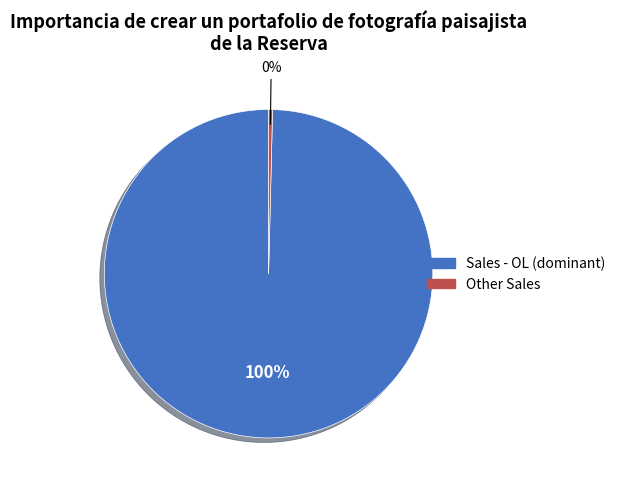

Is there any slice that represents more than half of the pie?

Yes